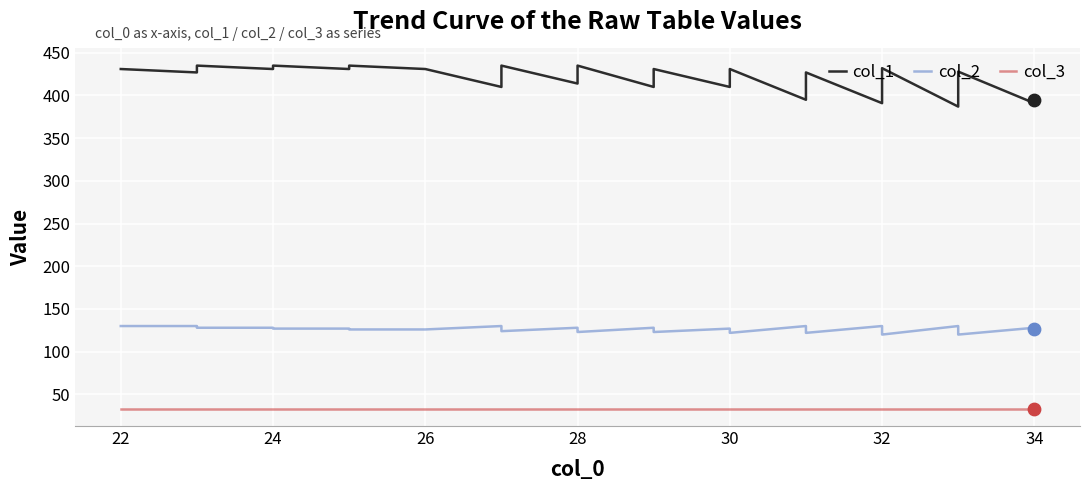

Which series reaches the minimum Y coordinate?

col_3